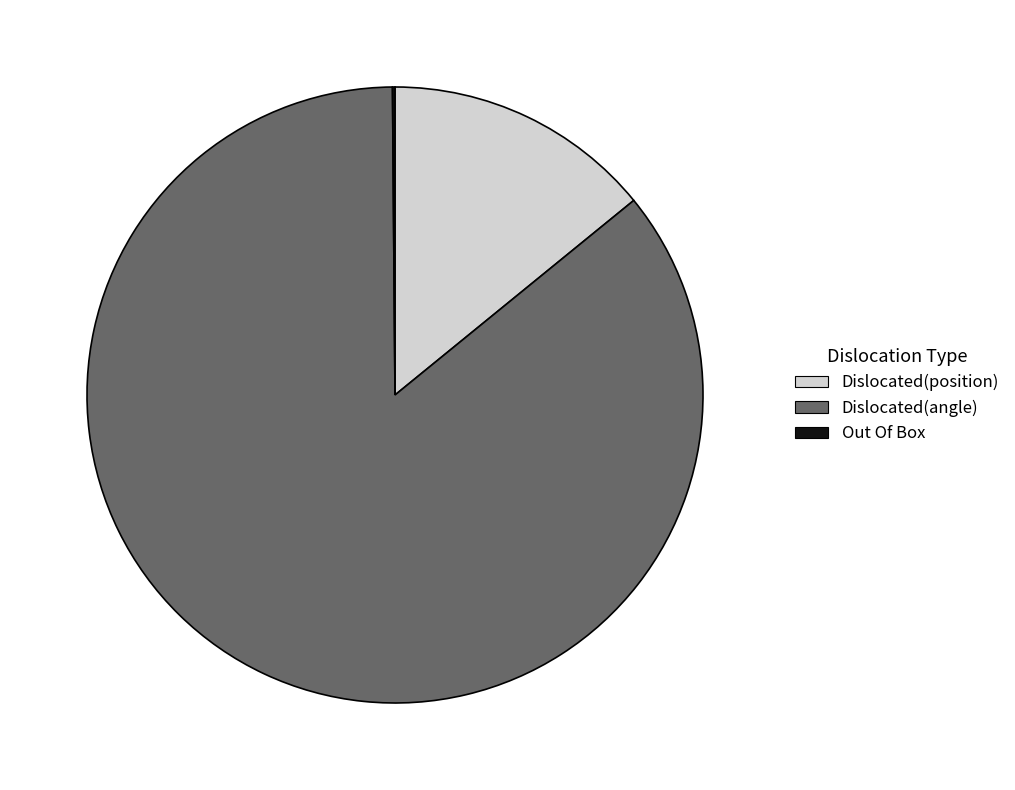

What is the ratio of the value at Dislocated(angle) to the value at Dislocated(position)?

6.1